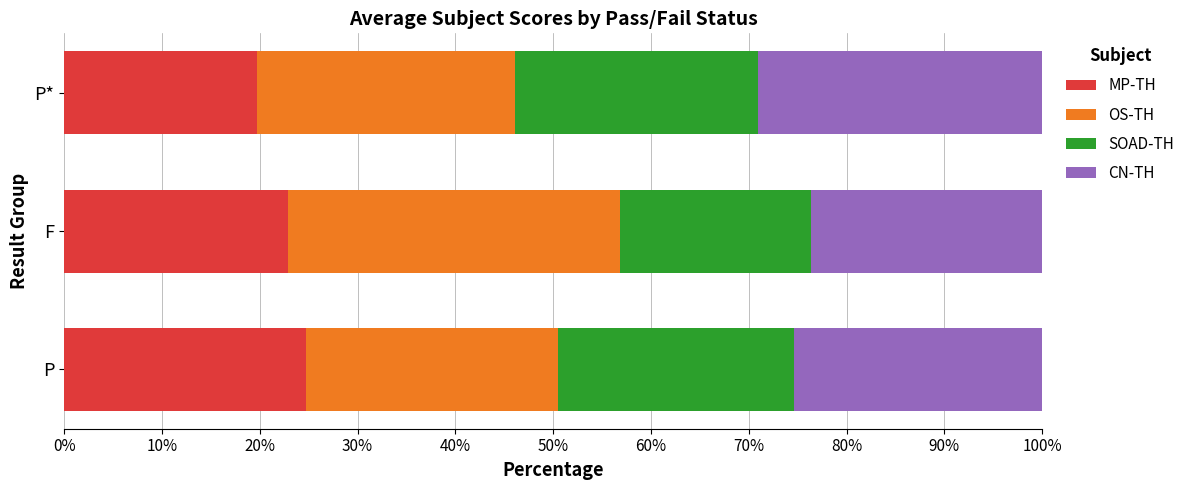

What is the average value of the MP-TH series?

22.4